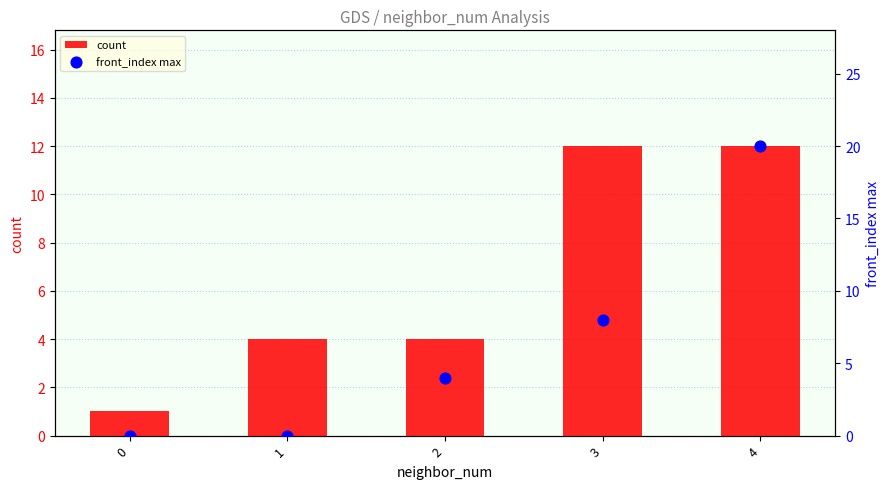

At which category is the sum across all series the highest?

4